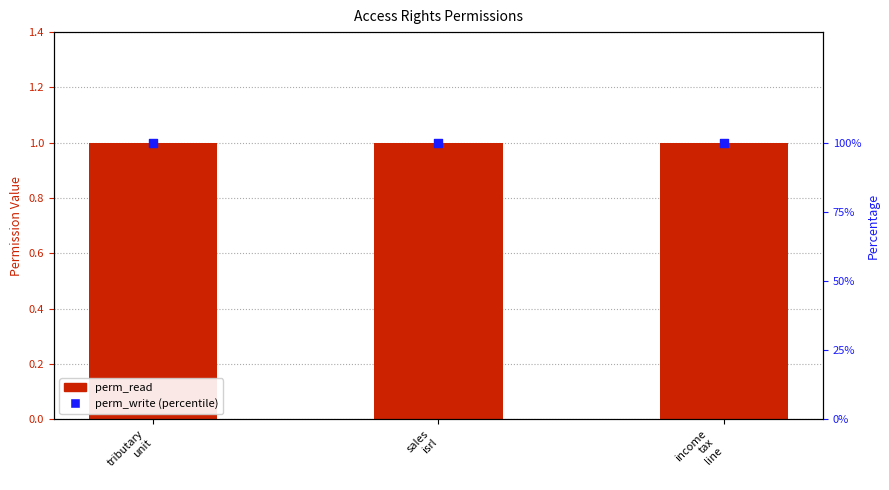

Which series contains the highest Y value?

perm_write (percentile)